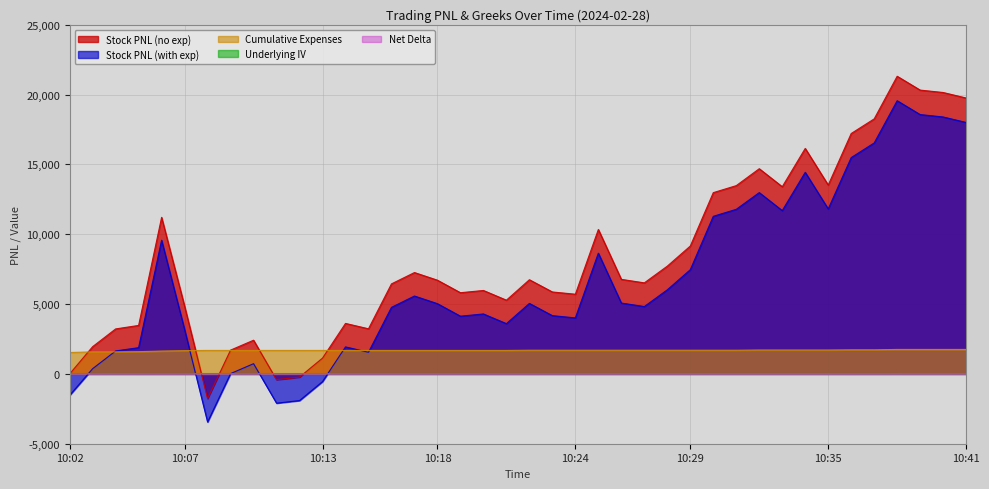

Between which two adjacent categories do Stock PNL (with exp) and Underlying IV first intersect?

10:02 and 10:03